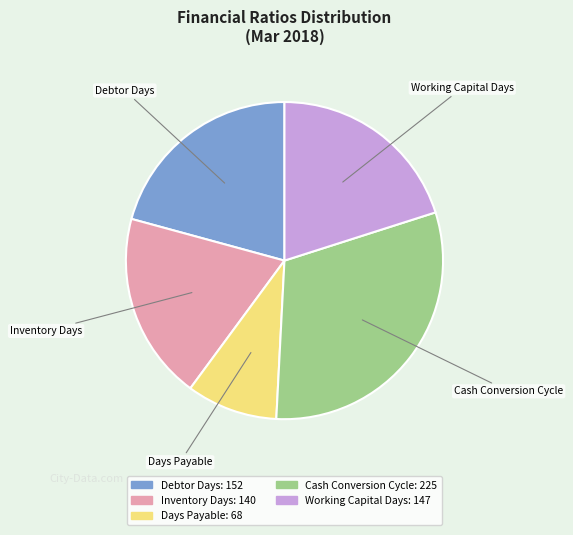

Is the sum of Cash Conversion Cycle and Working Capital Days greater than half?

Yes